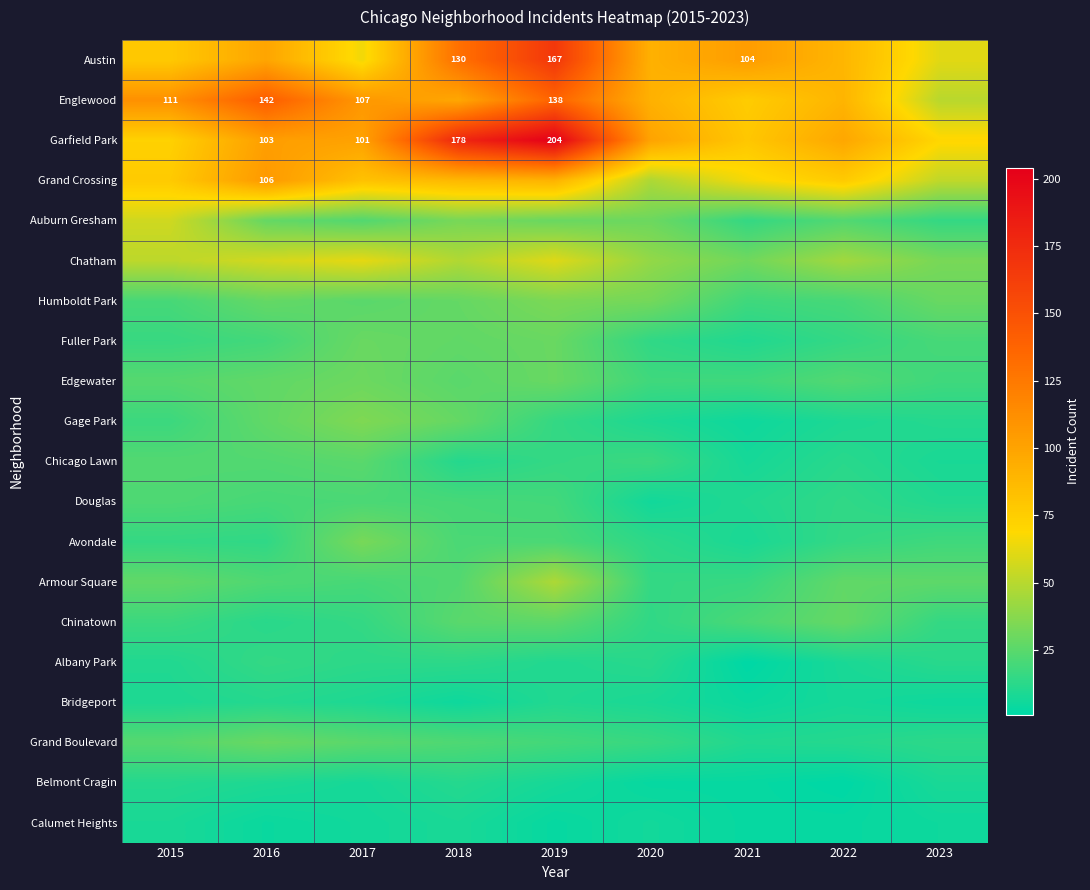

What is the difference between the second highest and minimum values in the Bridgeport series?

6